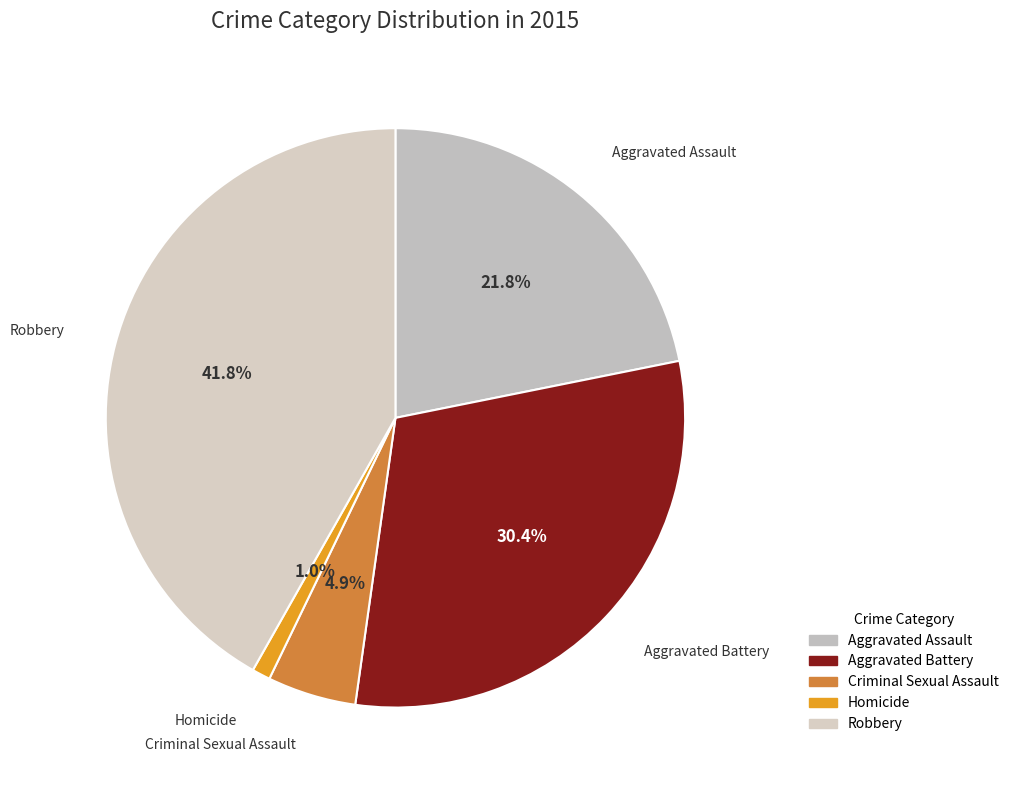

To the nearest percent, what is the difference between the largest and smallest slice percentages?

41%